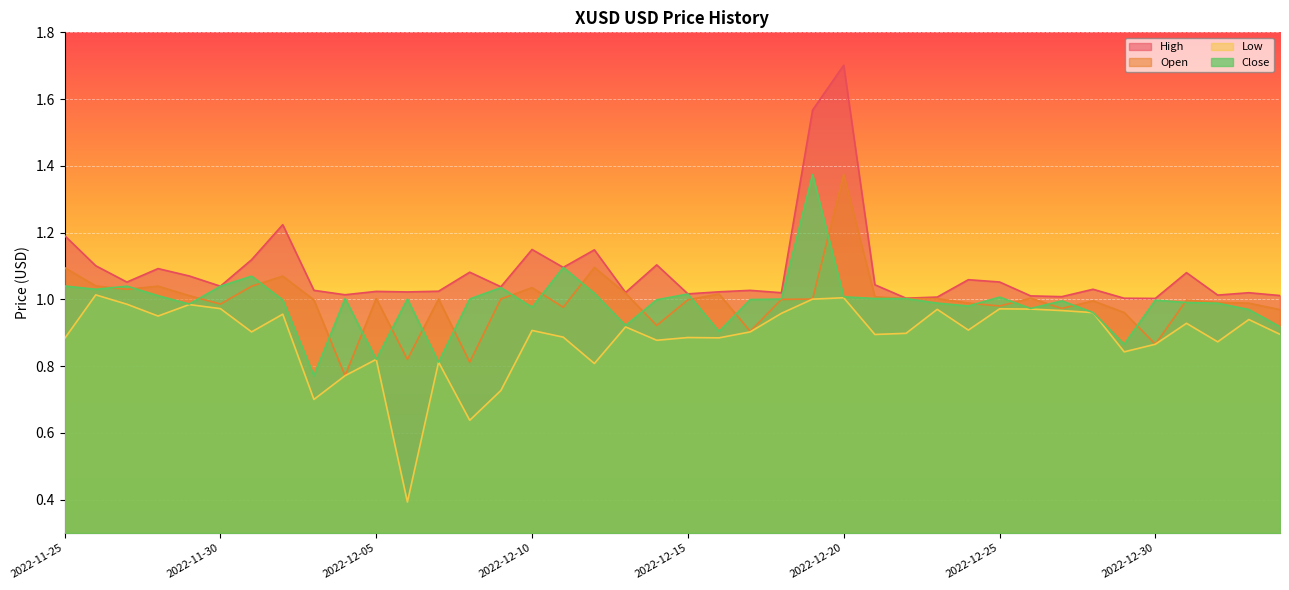

What is the value of the Close point at the 9th from the left?

0.8